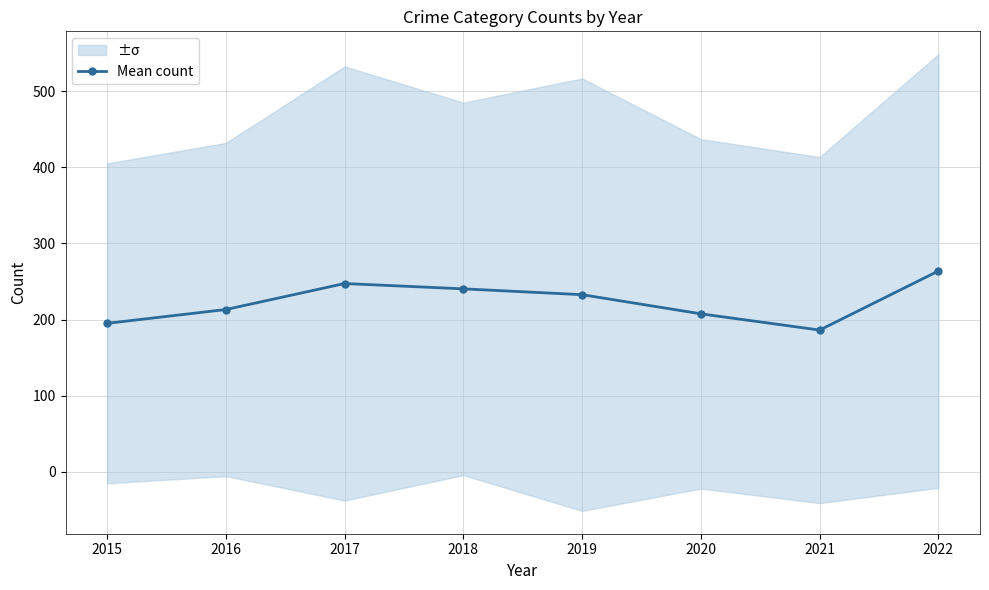

Does the chart display data point markers on the line(s)?

Yes